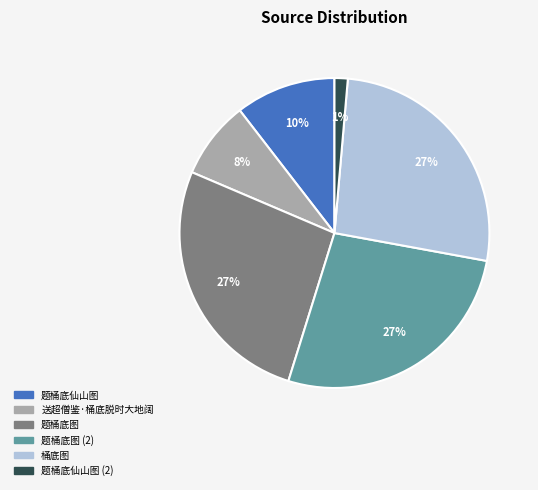

Is there any slice that represents more than half of the pie?

No